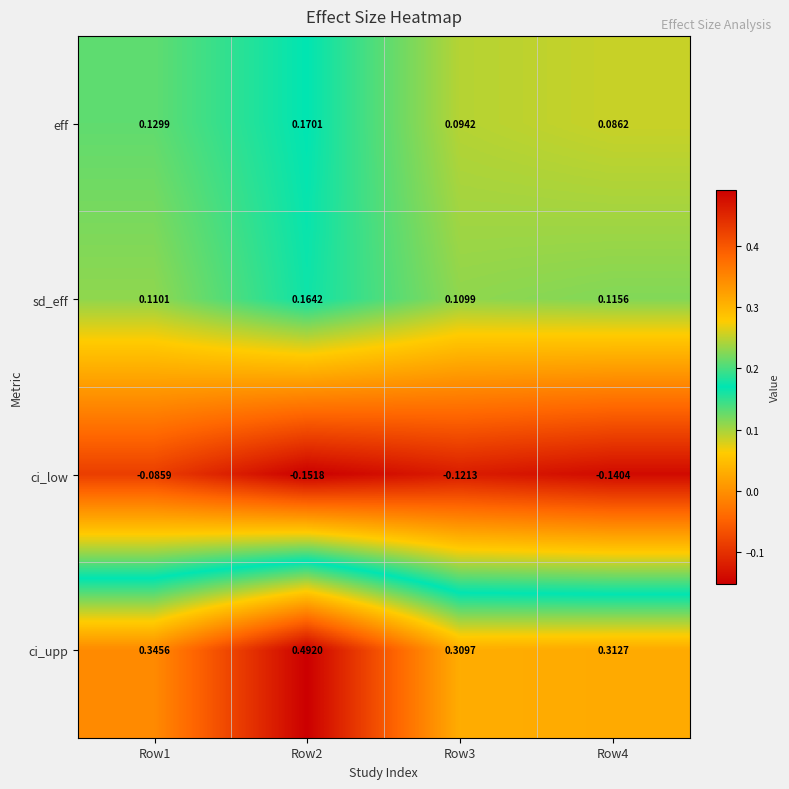

Which series has the widest spread of values?

ci_upp